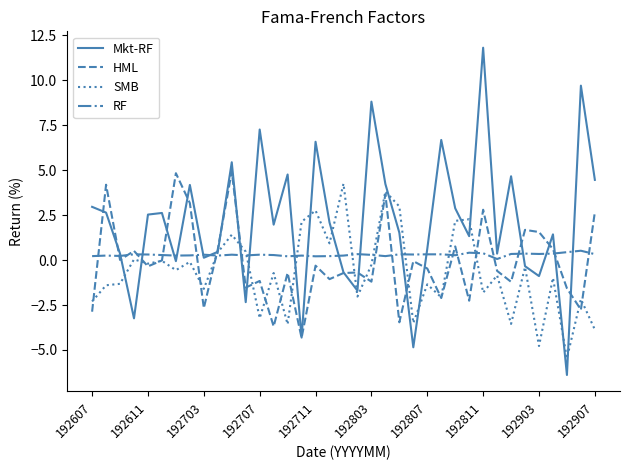

Which series has the widest spread of values?

Mkt-RF